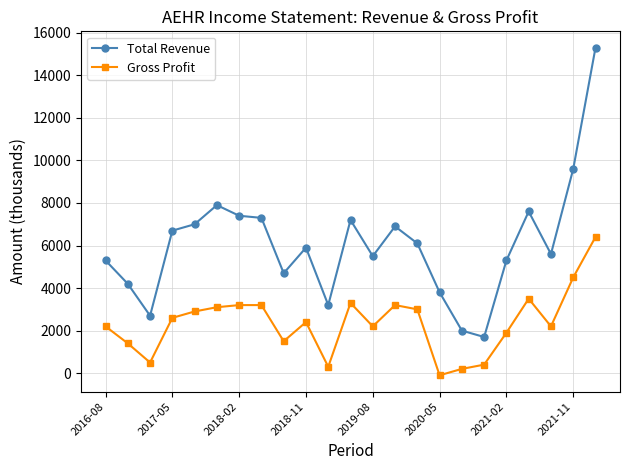

Which series has the widest spread of values?

Total Revenue